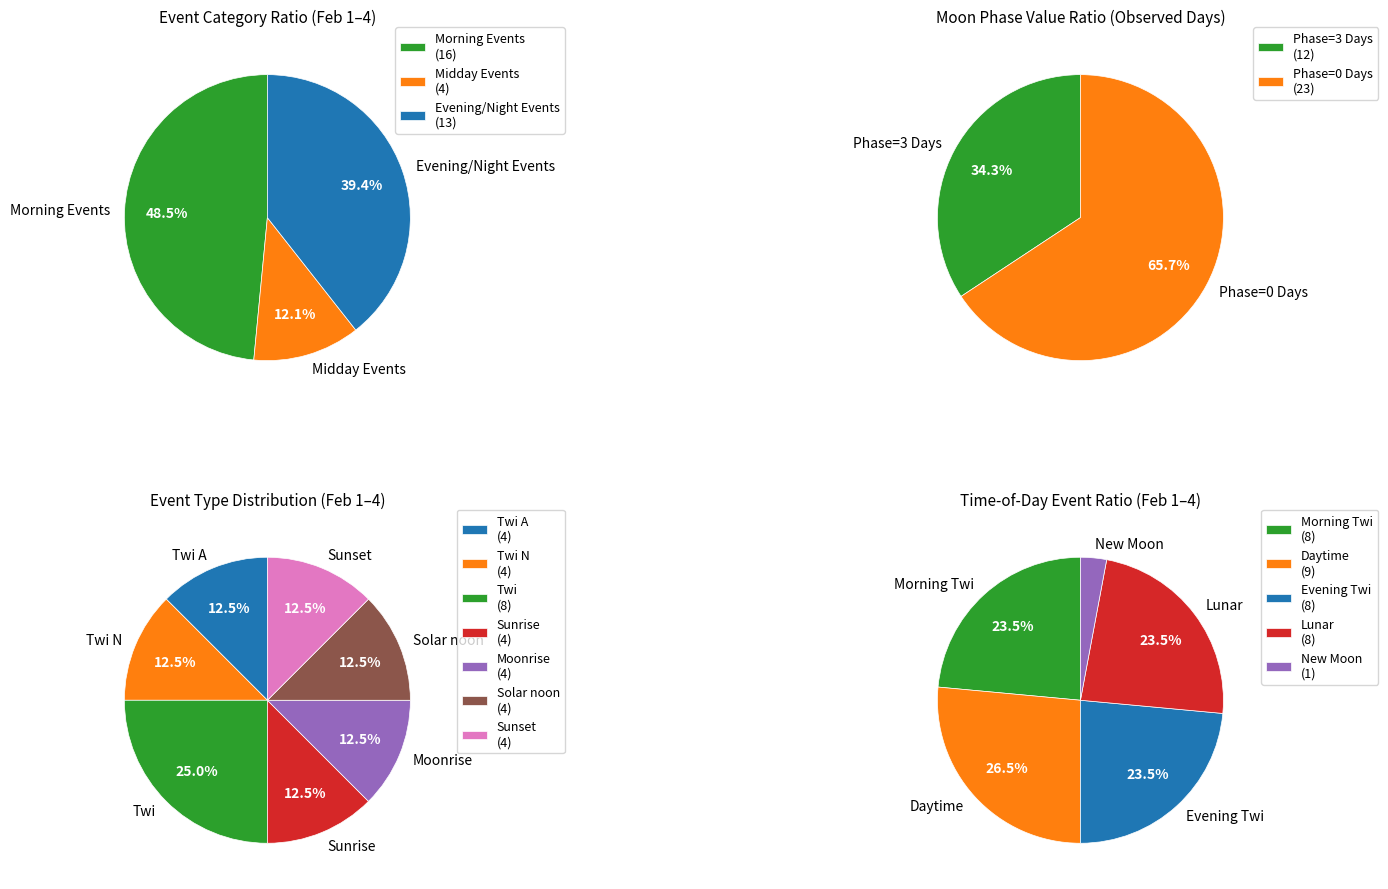

Is it true that 2 is 9% of the pie?

False